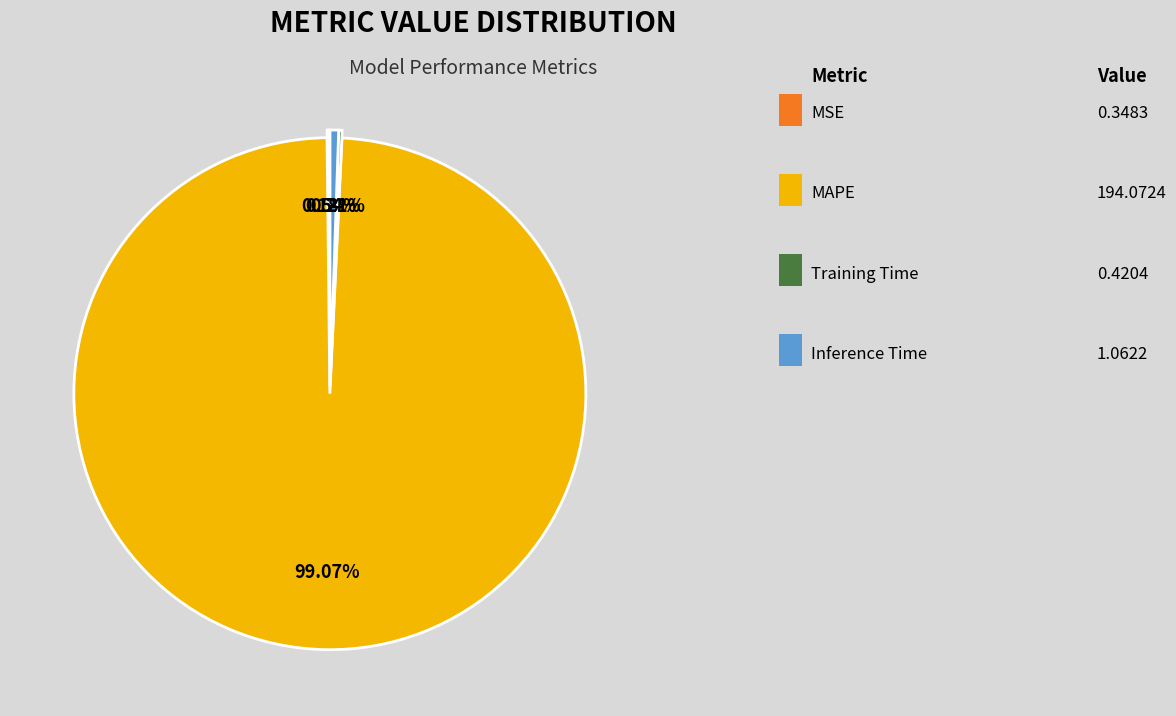

Is there a majority slice in this chart?

Yes